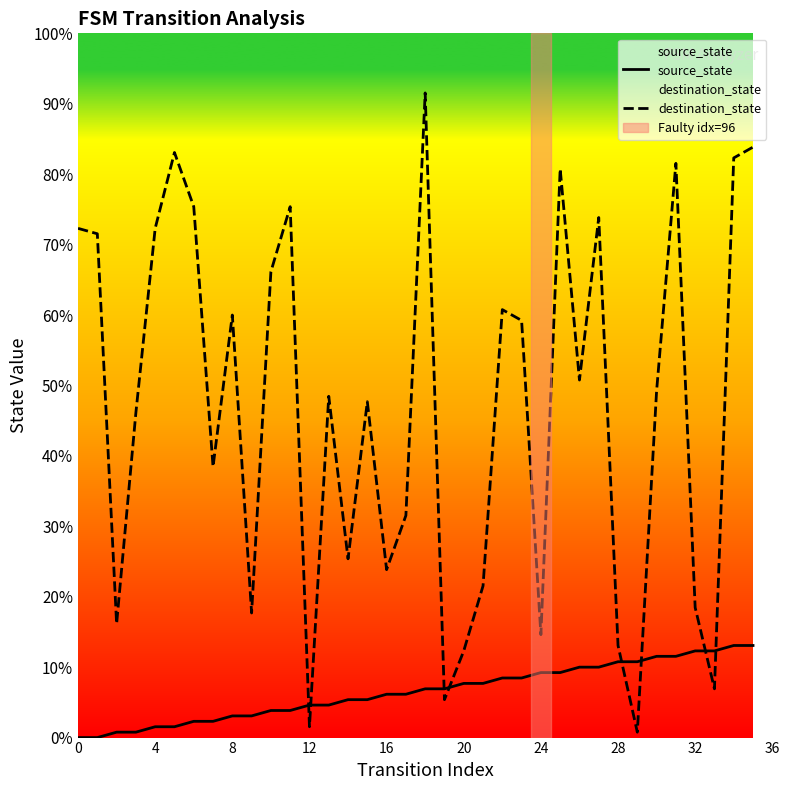

What is the label of the 17th point from the left?

16